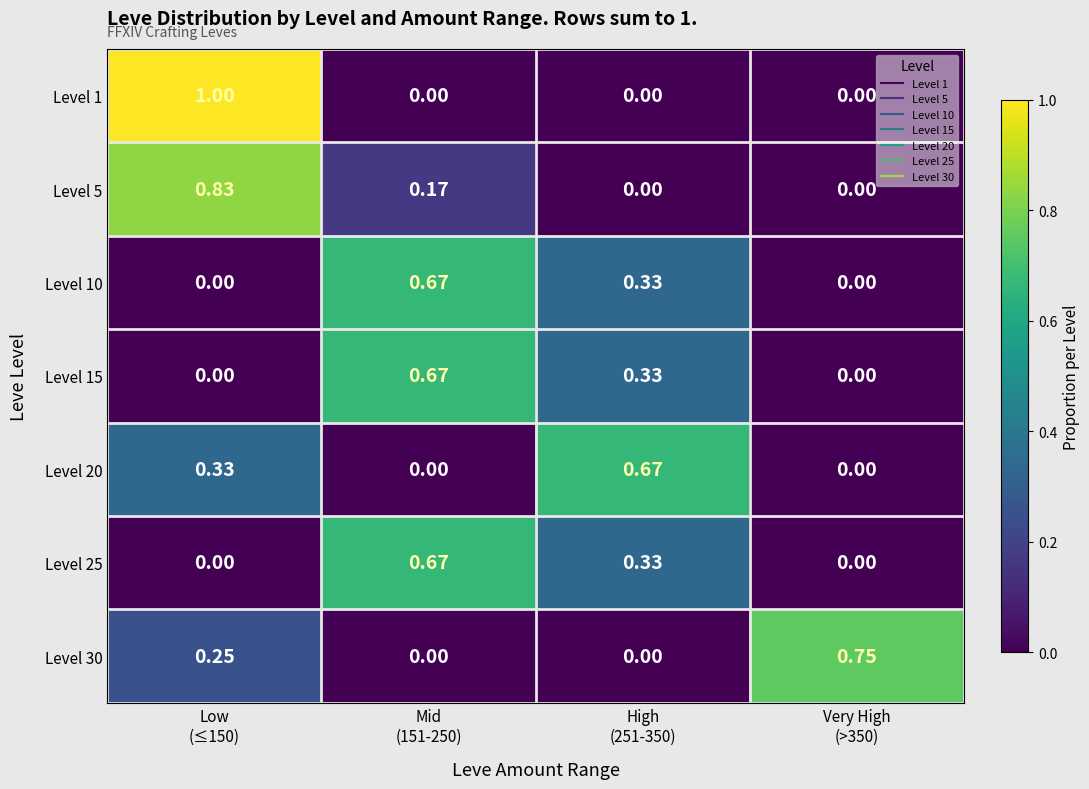

What is the maximum value shown in the chart?

1.0